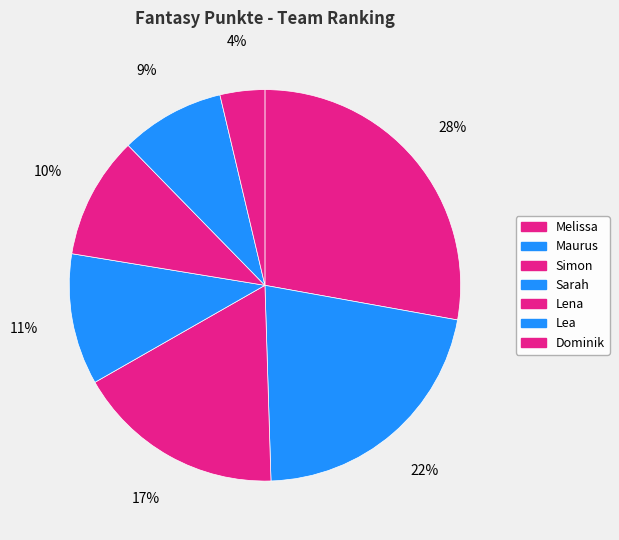

How many segments does this pie chart have?

7